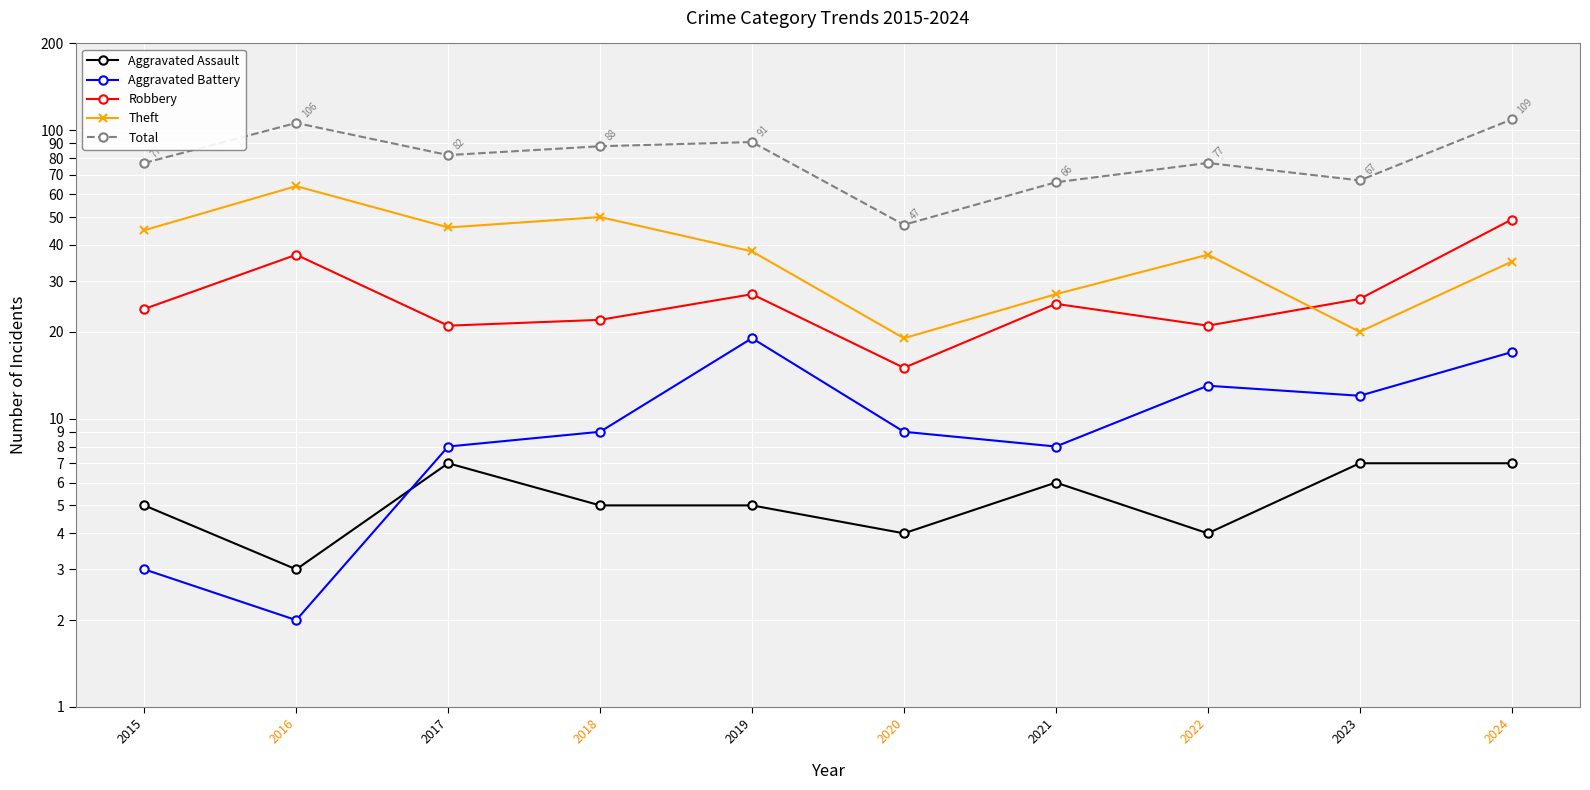

Reading left to right, transcribe all the data shown in this chart.

Aggravated Assault: 2015=5	2016=3	2017=7	2018=5	2019=5	2020=4	2021=6	2022=4	2023=7	2024=7
Aggravated Battery: 2015=3	2016=2	2017=8	2018=9	2019=19	2020=9	2021=8	2022=13	2023=12	2024=17
Robbery: 2015=24	2016=37	2017=21	2018=22	2019=27	2020=15	2021=25	2022=21	2023=26	2024=49
Theft: 2015=45	2016=64	2017=46	2018=50	2019=38	2020=19	2021=27	2022=37	2023=20	2024=35
Total: 2015=77	2016=106	2017=82	2018=88	2019=91	2020=47	2021=66	2022=77	2023=67	2024=109